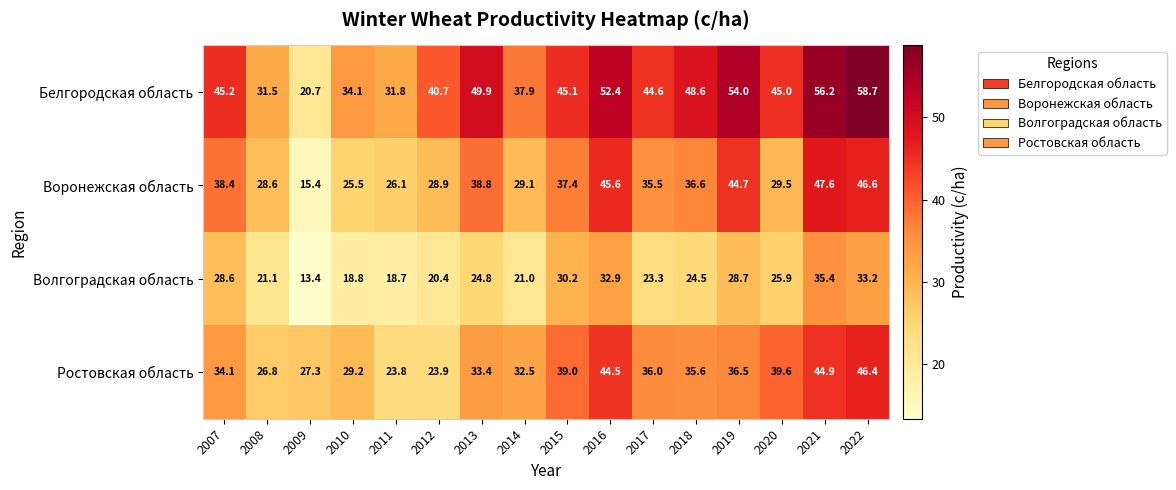

What is the sum of the Волгоградская область values at 2016 and 2014?

53.9